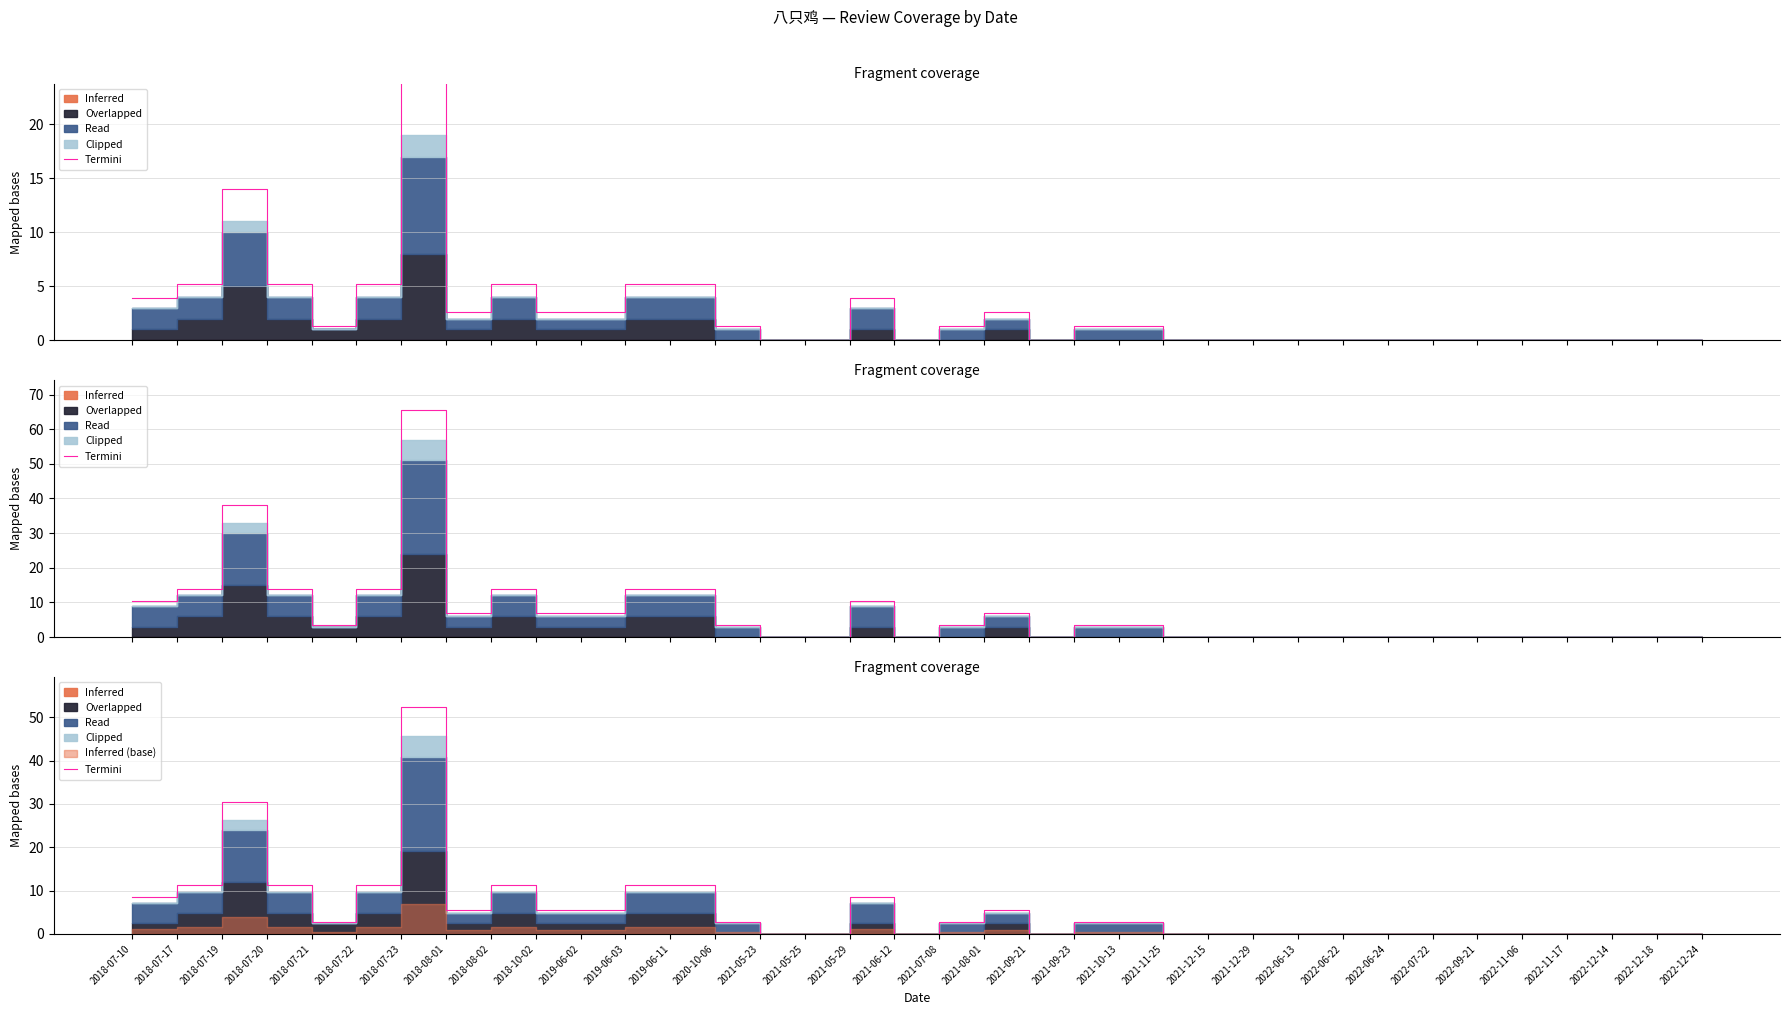

Is it true that the value at 2021-07-08 is 2.8?

True